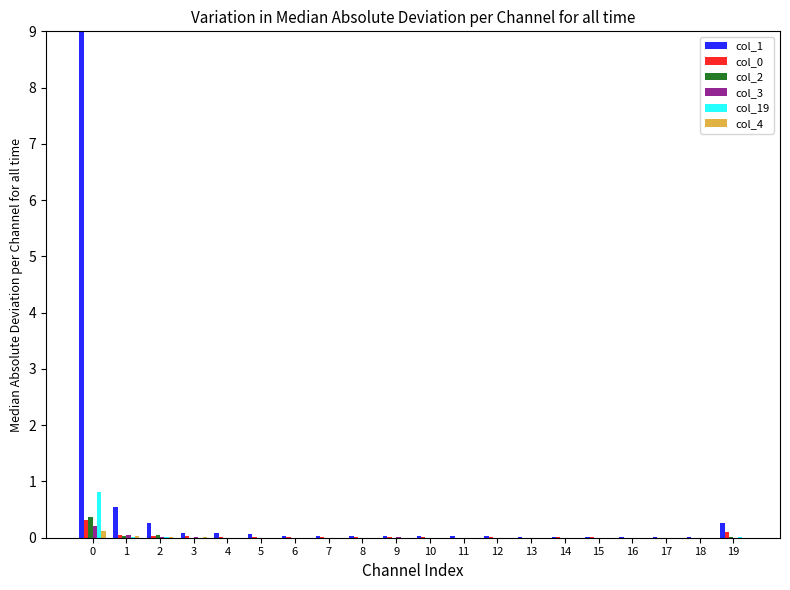

Is the value of col_4 at 8 greater than the value of col_1 at 0?

No